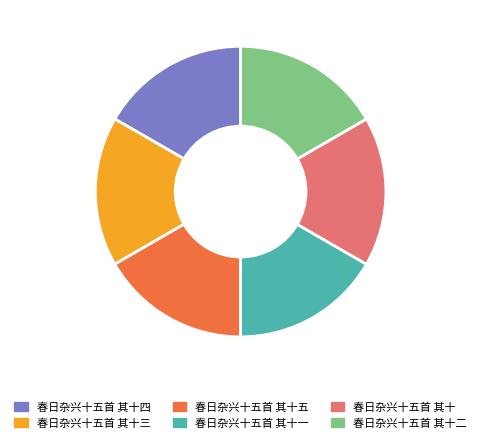

How many slices are in this pie chart?

6